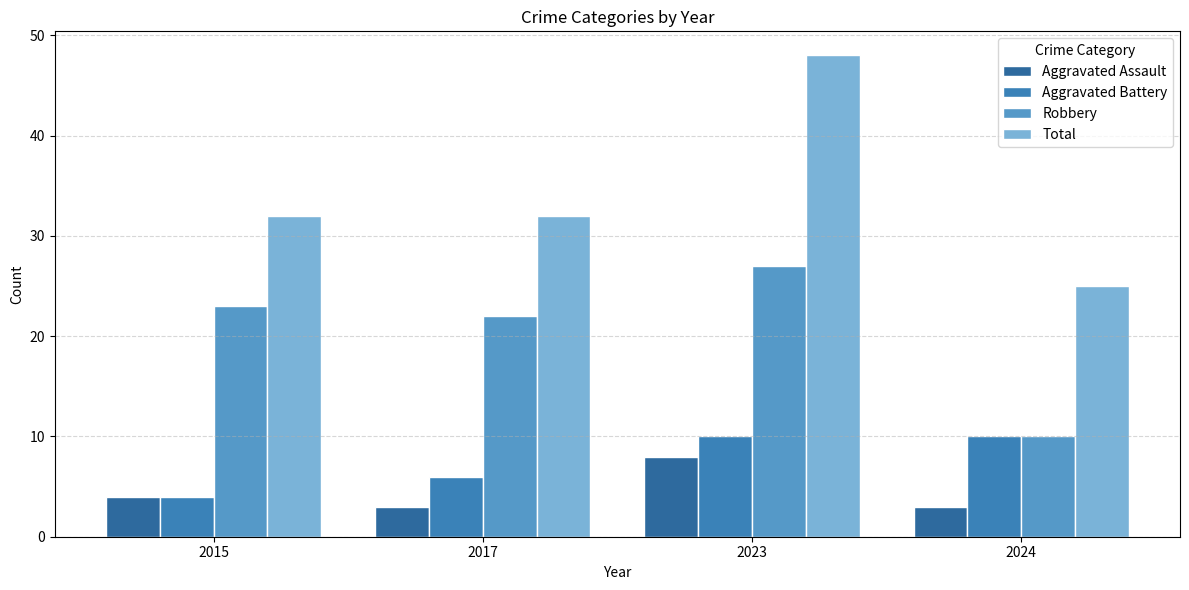

What is the difference between the Total values at 2024 and 2017?

7